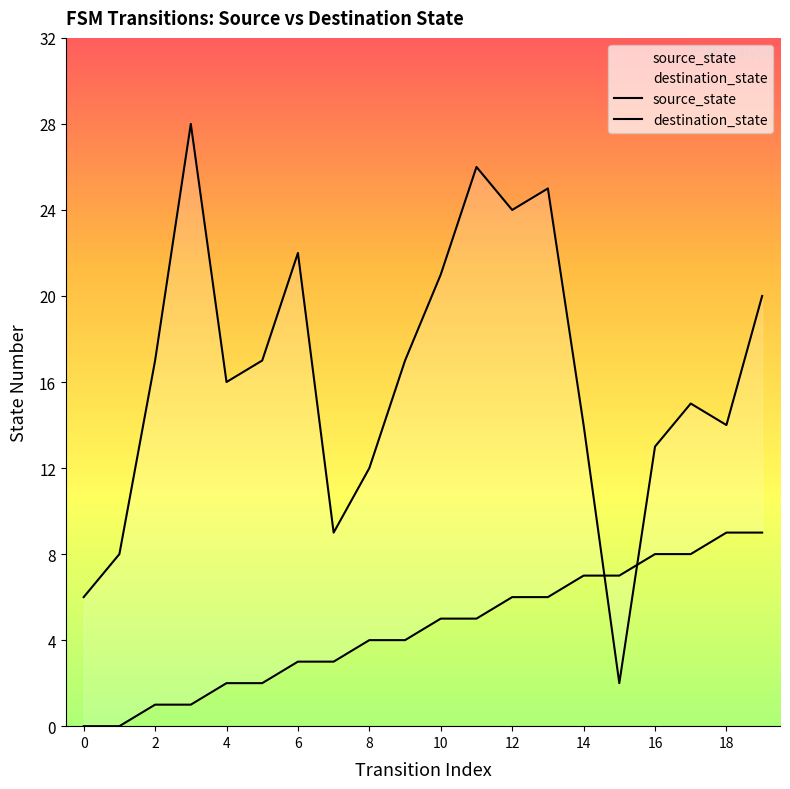

What is the average value of the destination_state series?

16